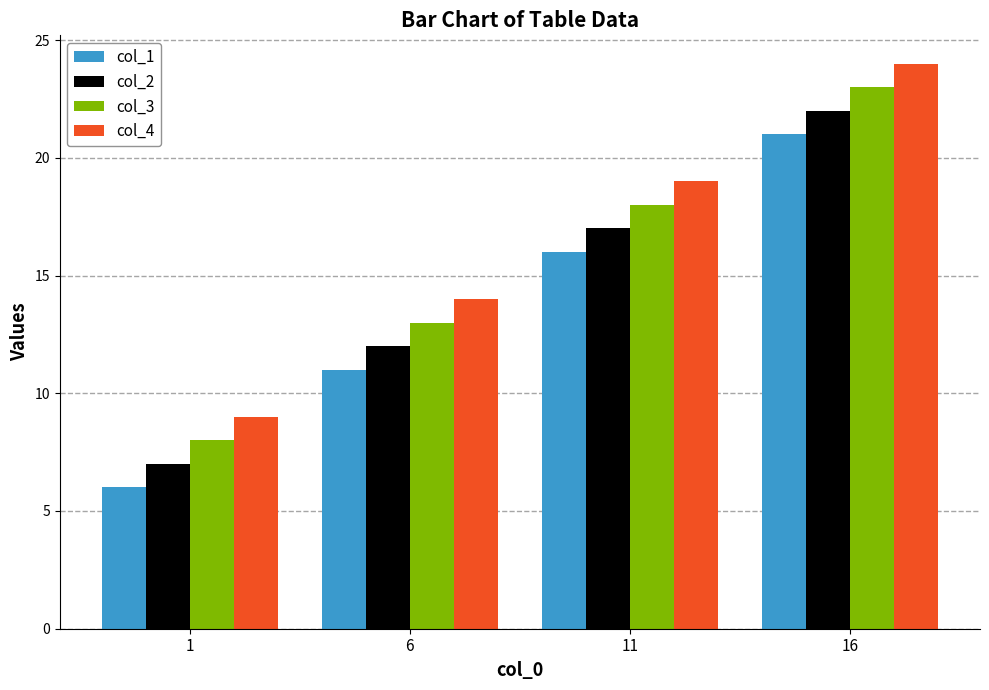

The col_4 series shows 24 at 16. True or false?

True